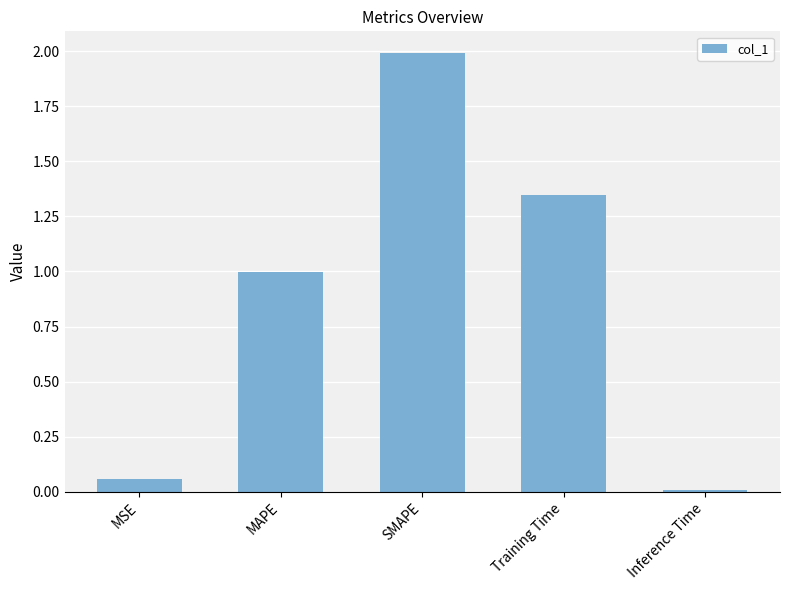

What is the label of the 1st bar from the right?

Inference Time